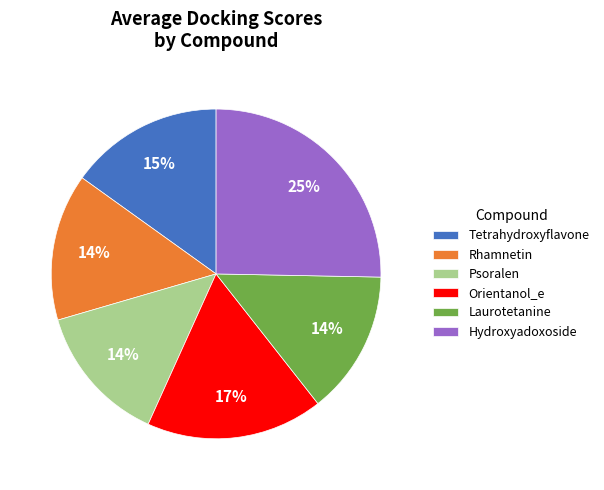

Is Orientanol_e the majority of the pie?

No